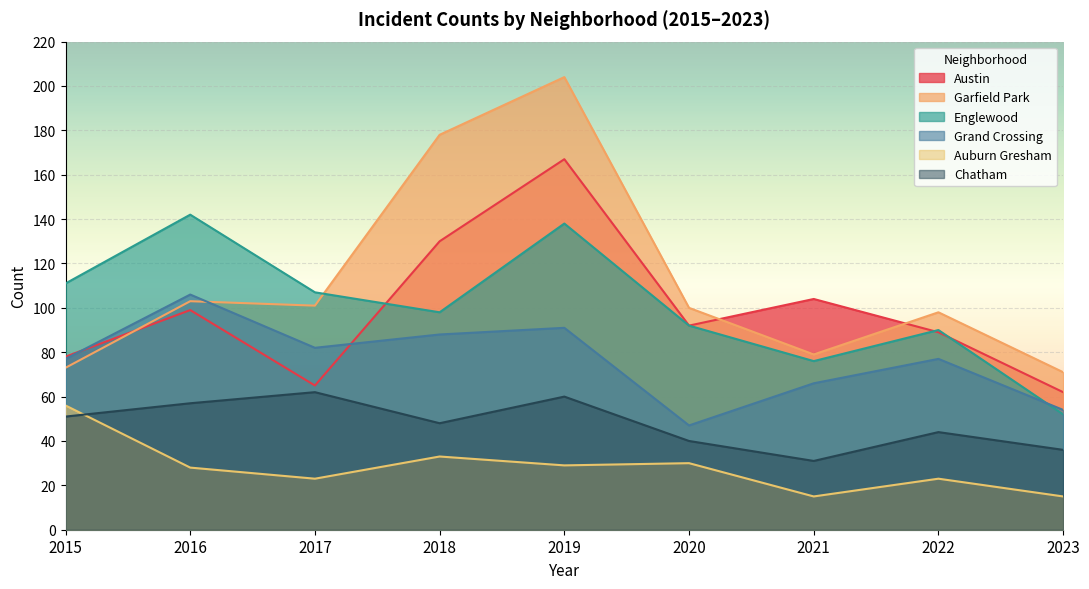

List the labels in order of Grand Crossing value, smallest first.

2020, 2023, 2021, 2015, 2022, 2017, 2018, 2019, 2016